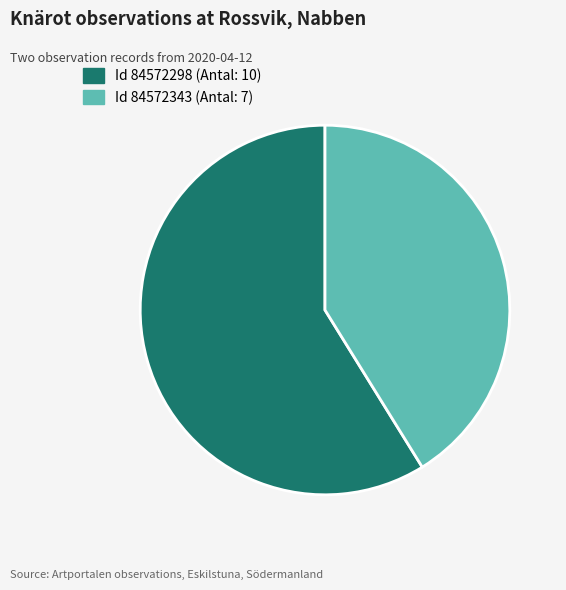

Does any single category account for the majority?

Yes